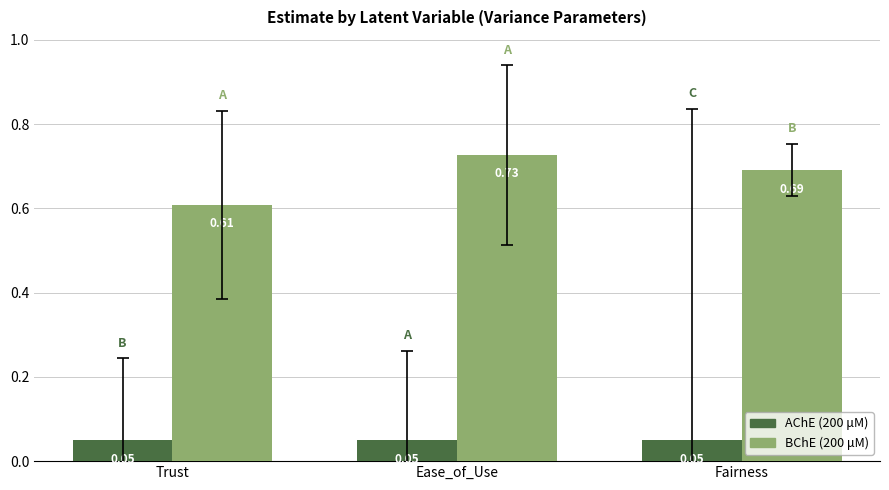

At which category is the sum across all series the highest?

Ease_of_Use